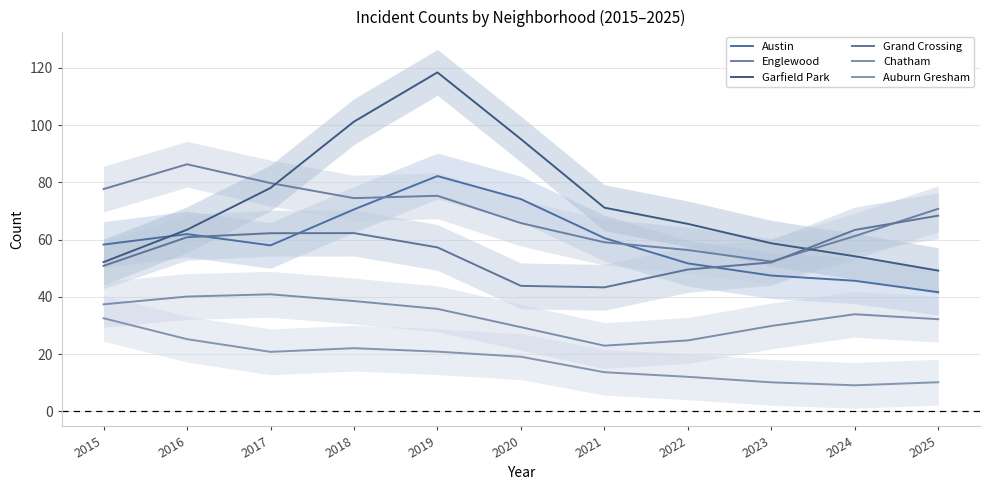

At how many categories does at least one series exceed 25?

11